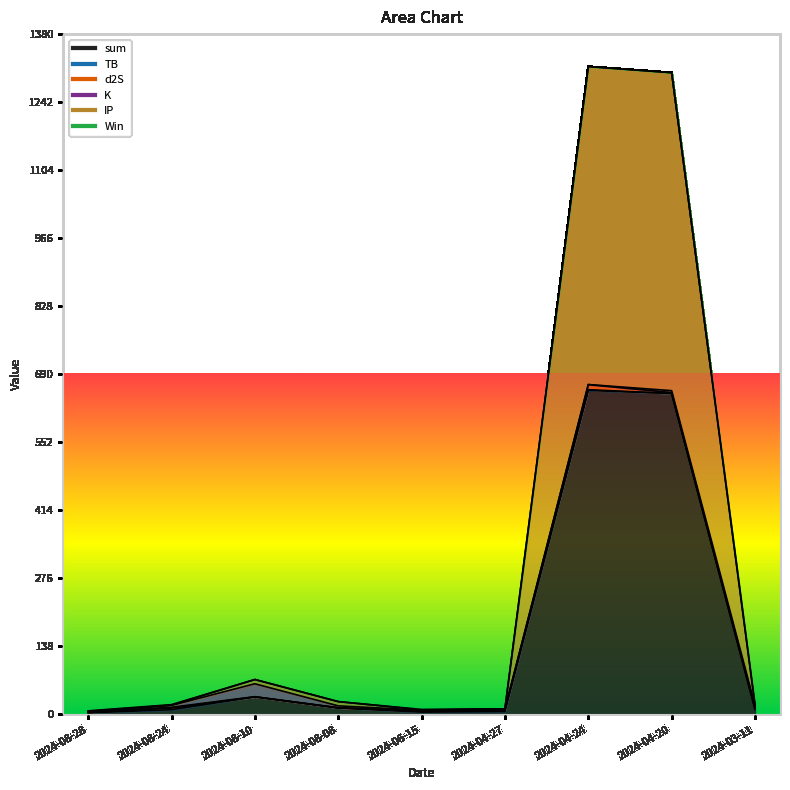

Which label corresponds to the largest value in the chart?

2024-04-24